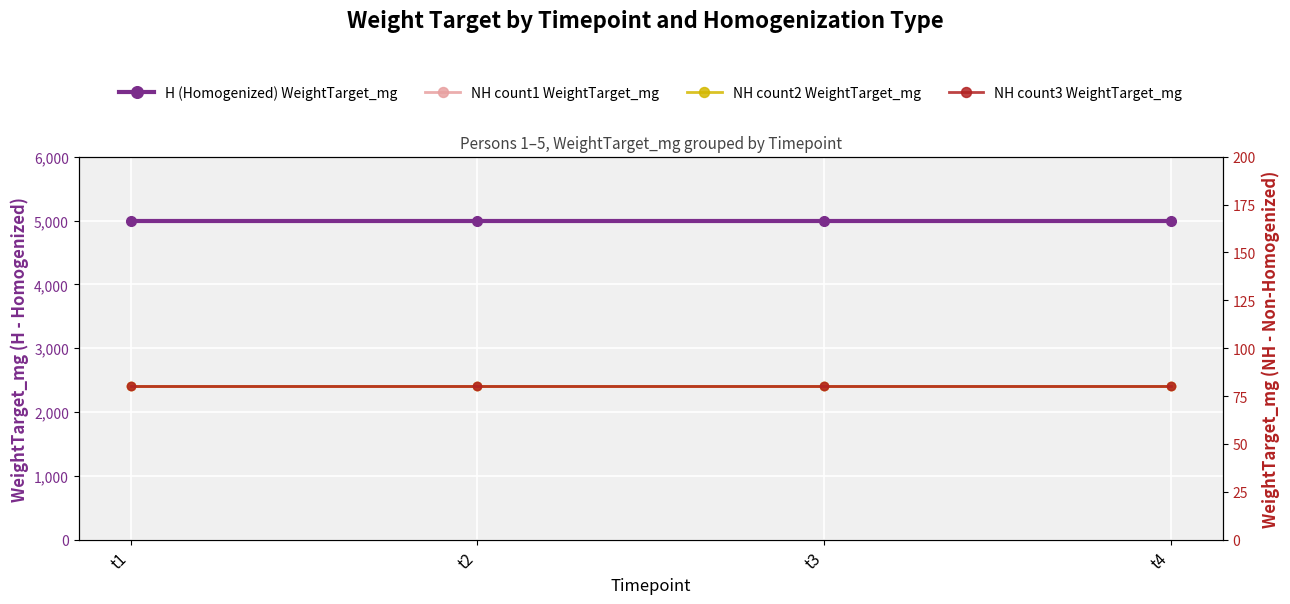

Reading left to right, extract all data points from this chart.

H (Homogenized) WeightTarget_mg: t1=5000	t2=5000	t3=5000	t4=5000
NH count1 WeightTarget_mg: t1=80	t2=80	t3=80	t4=80
NH count2 WeightTarget_mg: t1=80	t2=80	t3=80	t4=80
NH count3 WeightTarget_mg: t1=80	t2=80	t3=80	t4=80